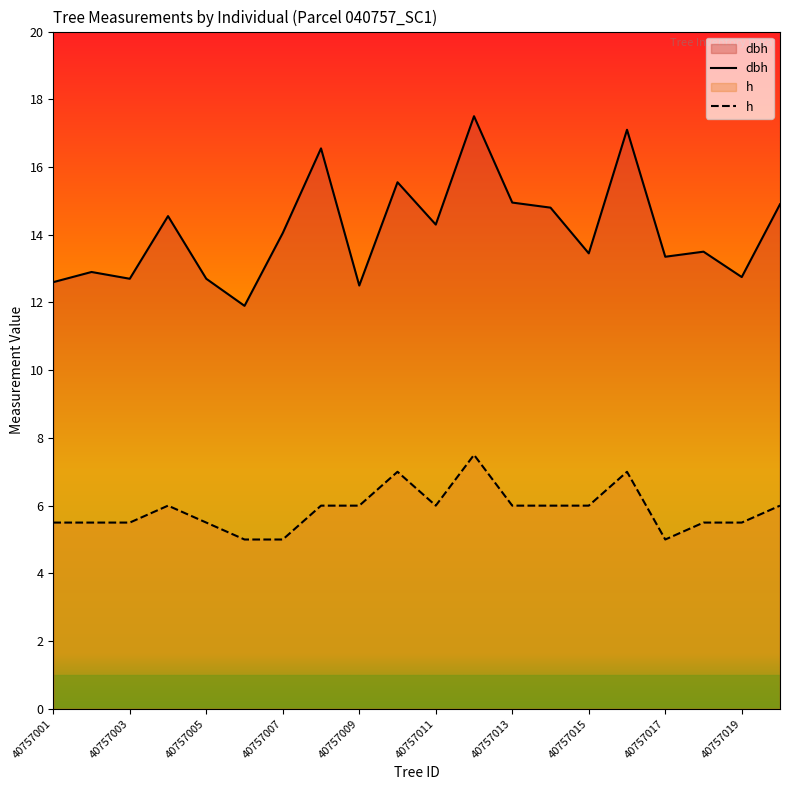

How many lines are shown in the chart?

2